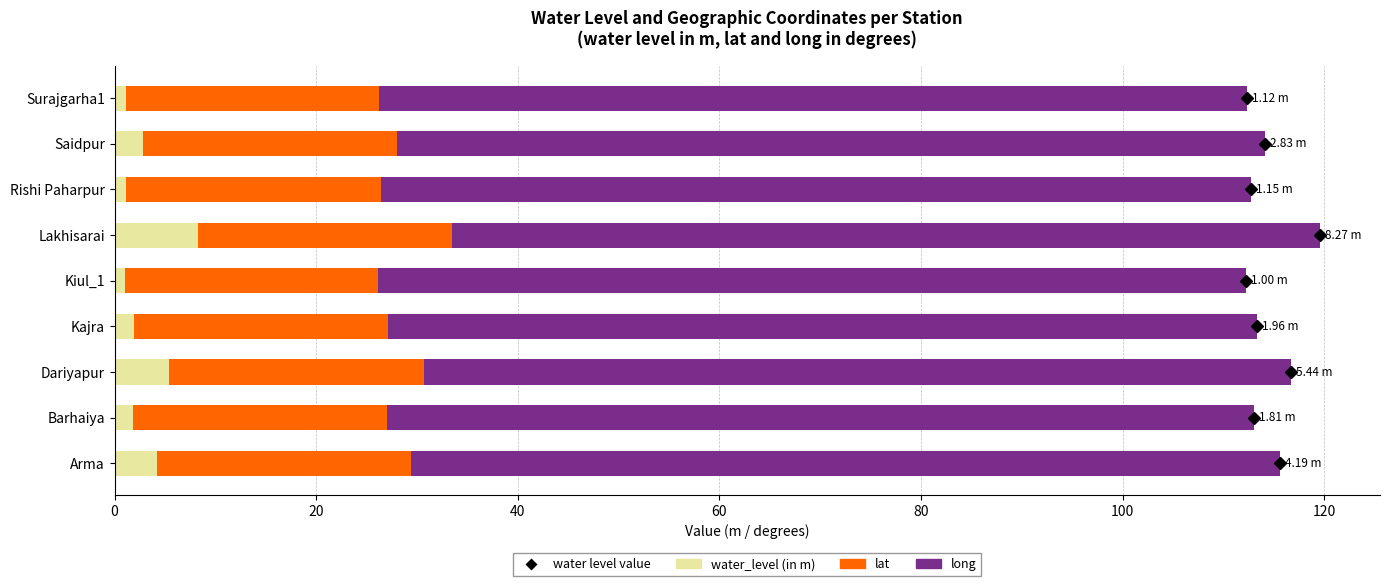

Which category has the highest value in the water_level (in m) series?

Lakhisarai